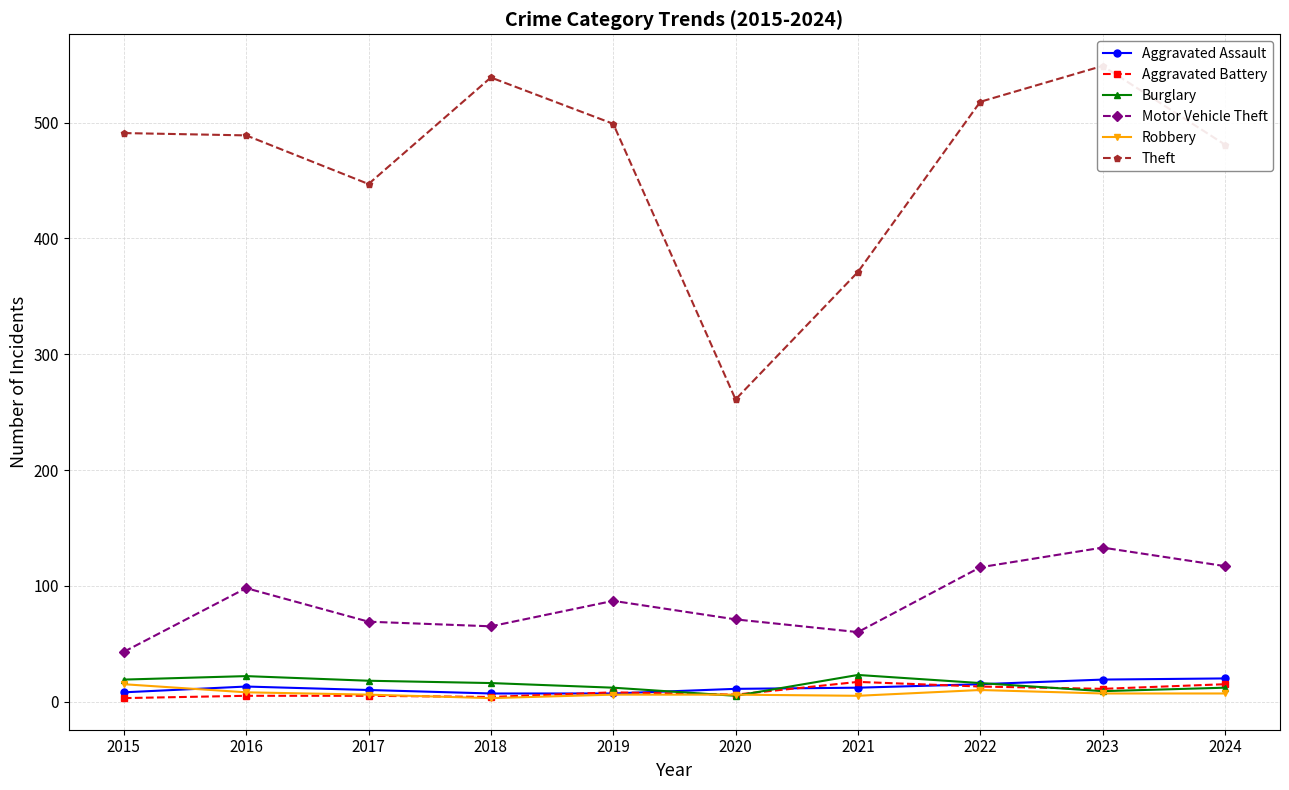

In Burglary, how many points are higher than both neighbors (excluding endpoints)?

2